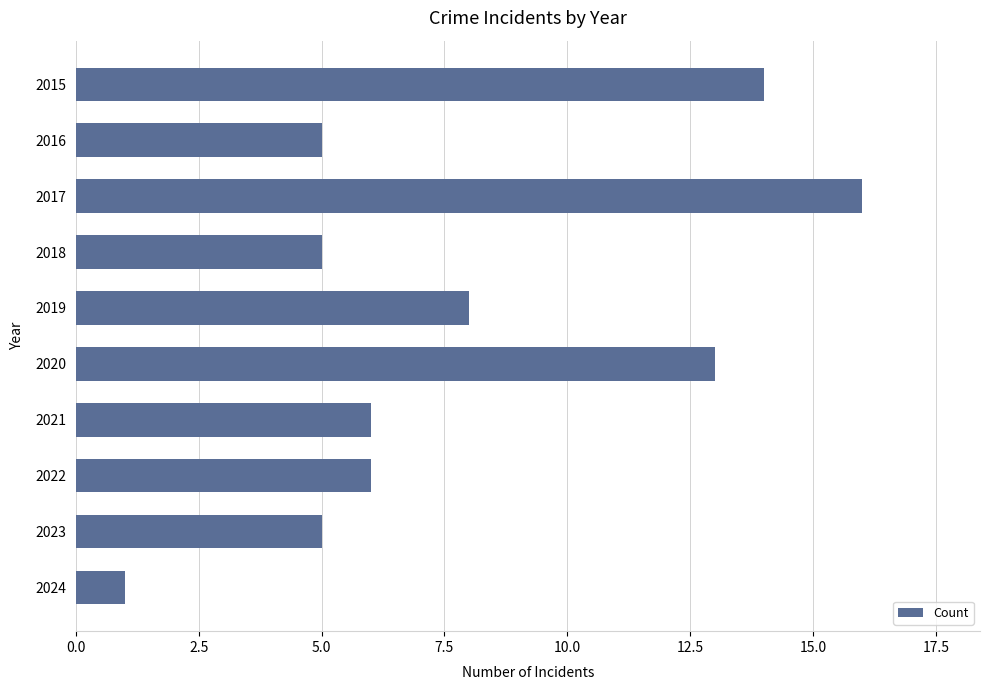

What is the difference between the maximum and minimum values?

15